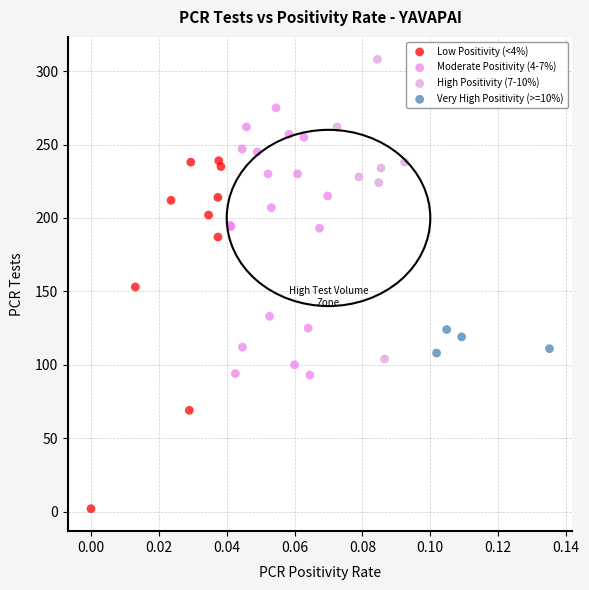

Which series contains the highest Y value?

High Positivity (7-10%)